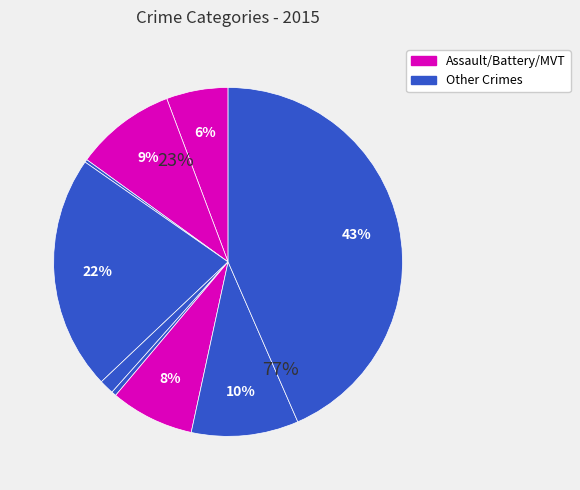

True or false: Theft accounts for 43% of the total.

True